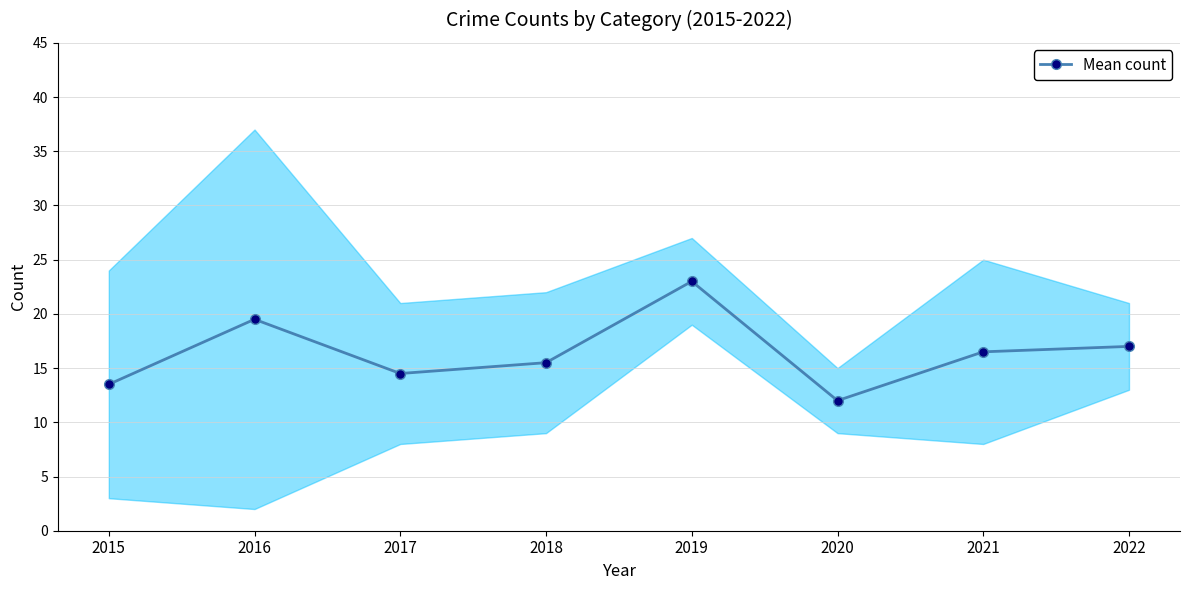

How many lines are shown in the chart?

1